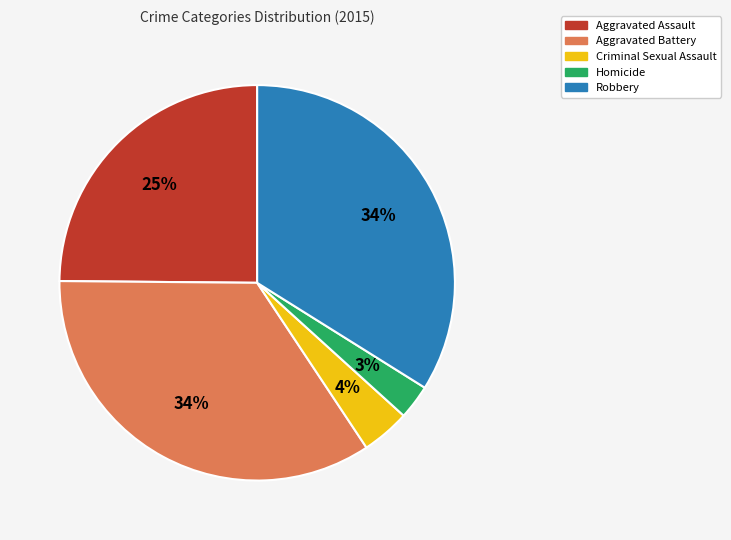

To the nearest percent, what is the average slice percentage?

20%